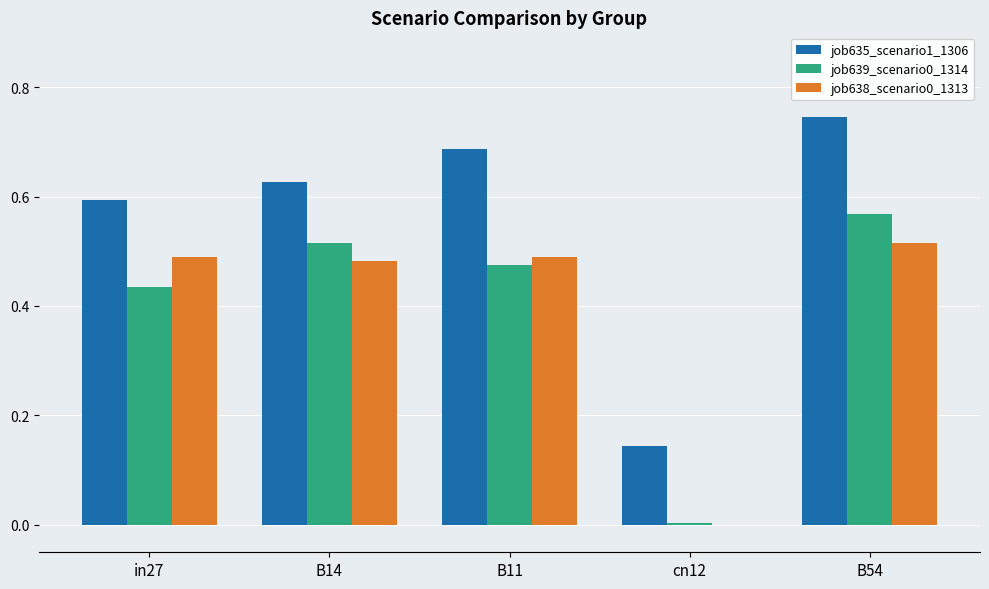

True or false: job639_scenario0_1314 has a value of 0.8 at B14.

False